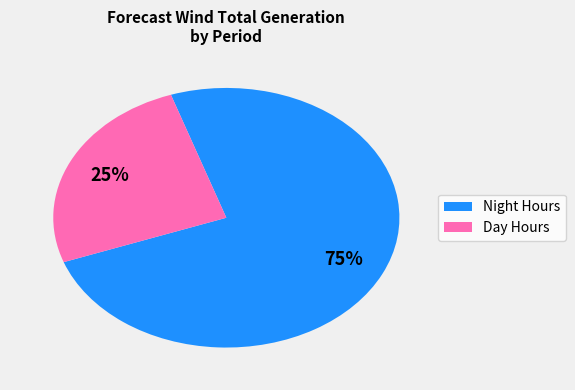

Is there a majority slice in this chart?

Yes